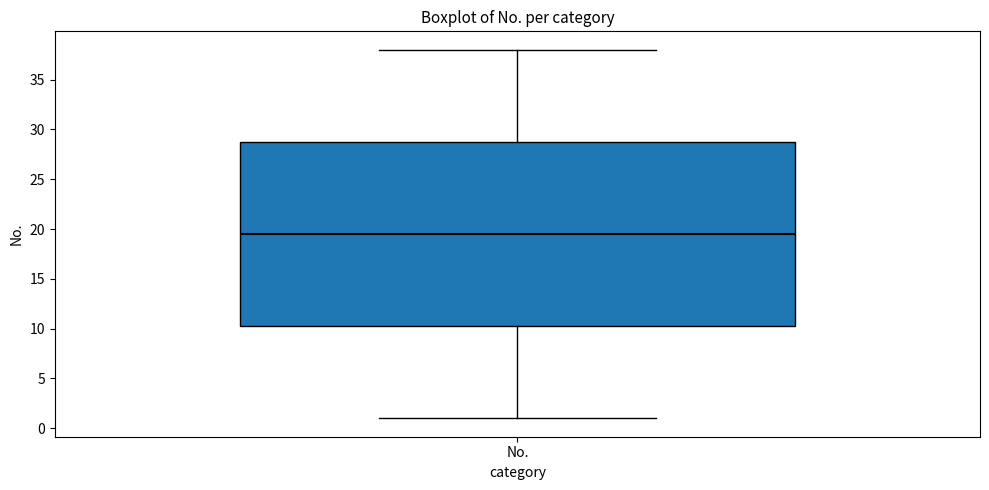

Where does the median line of the box for No. sit on the y-axis? The values are not printed on the chart, so give them approximately, as read against the axis.

19.5